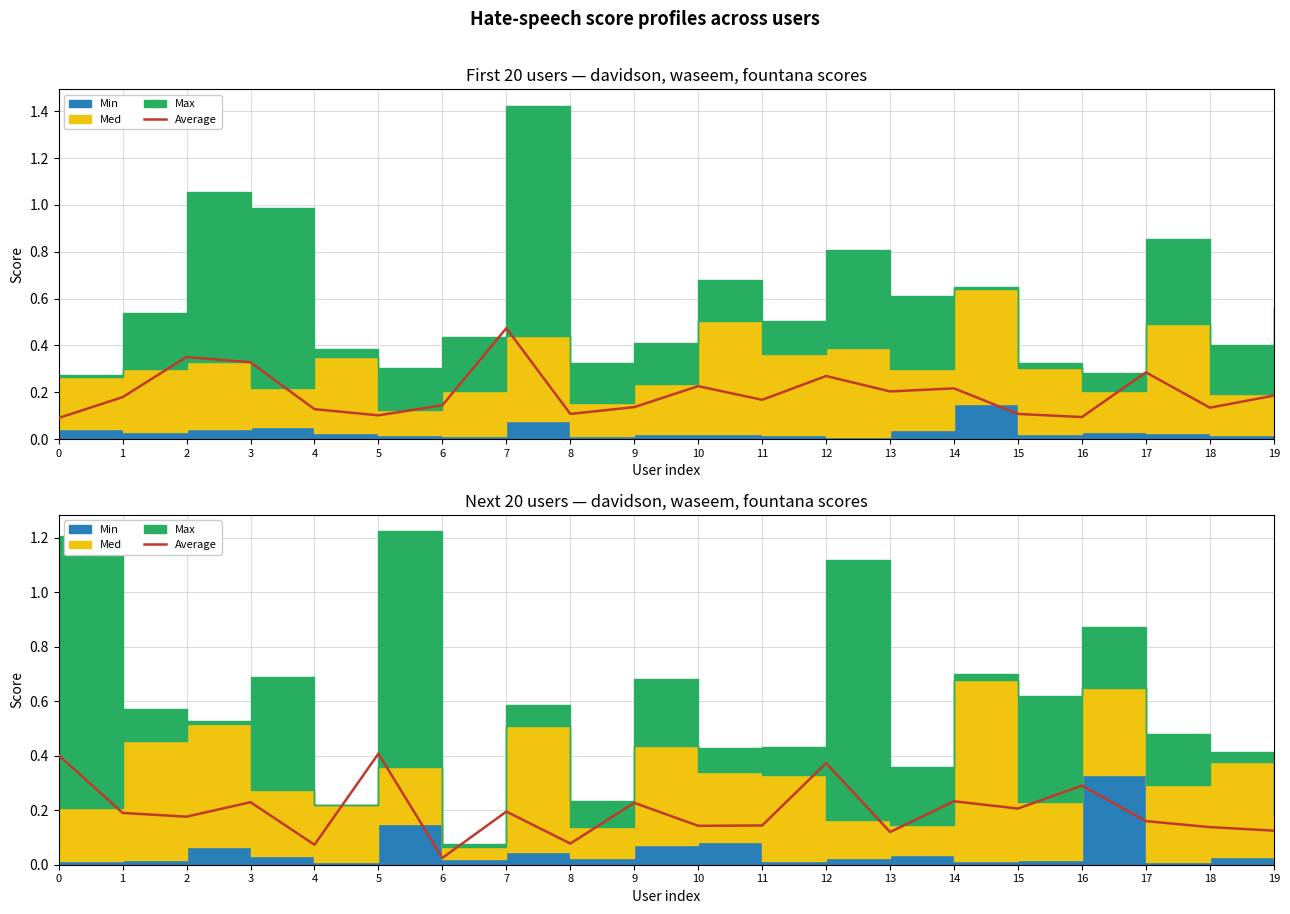

Which label corresponds to the smallest value in the chart?

6